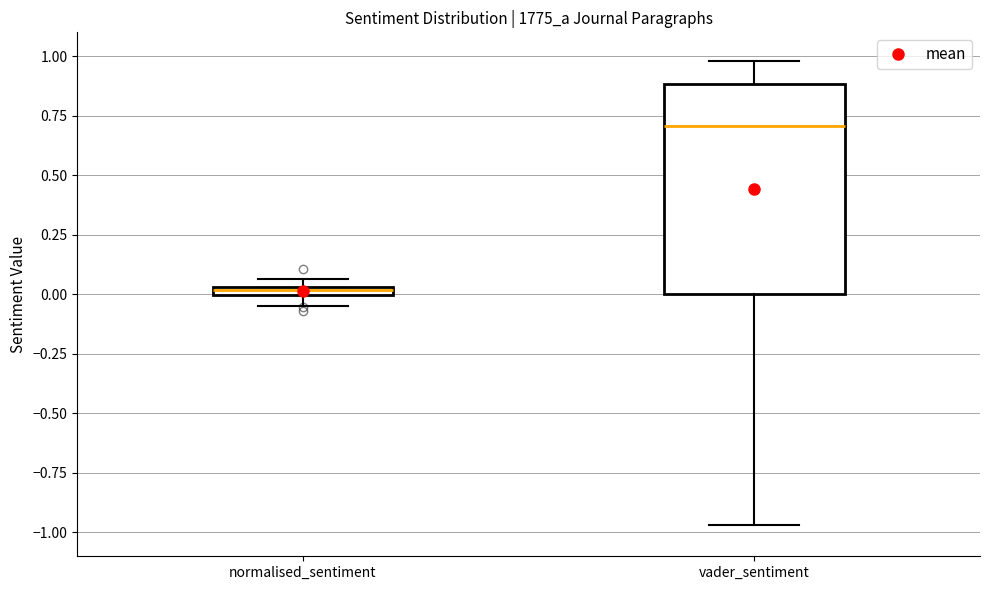

Which box's median line is the highest?

vader_sentiment